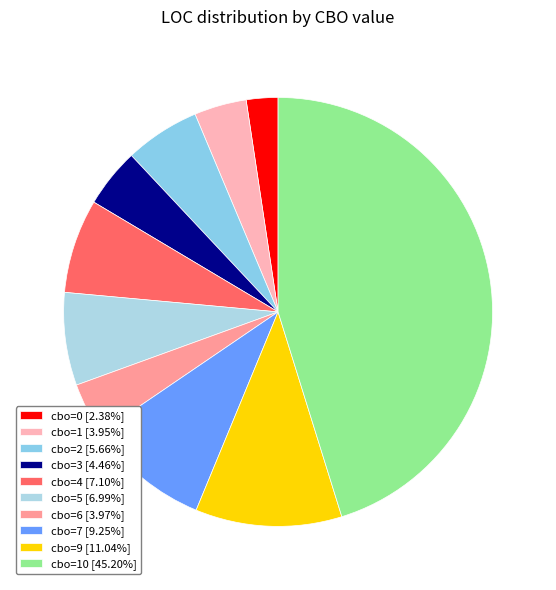

How many slices are in this pie chart?

10